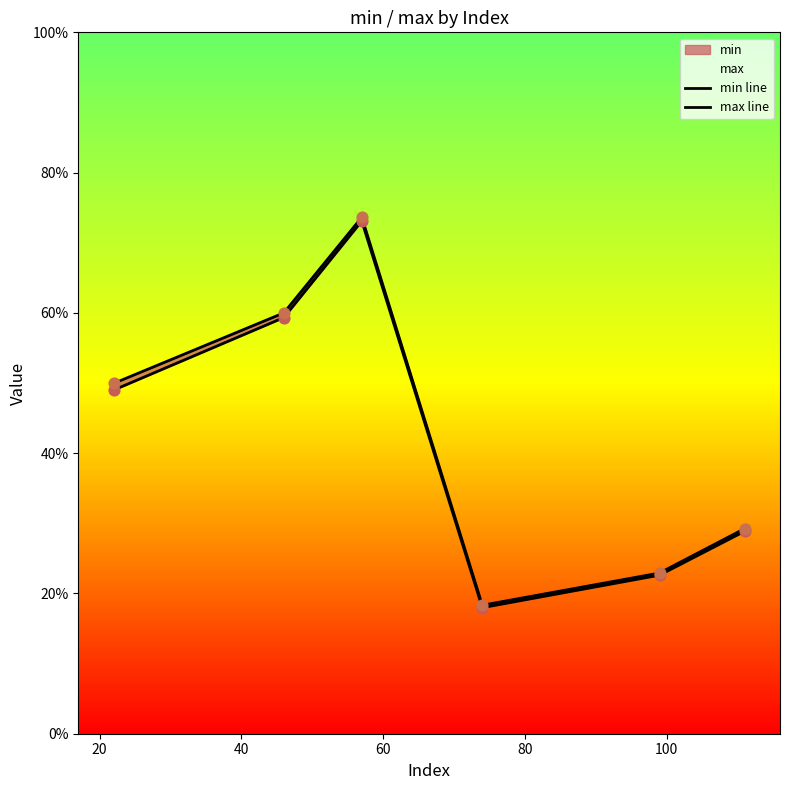

Which series contains the lowest Y value?

min line